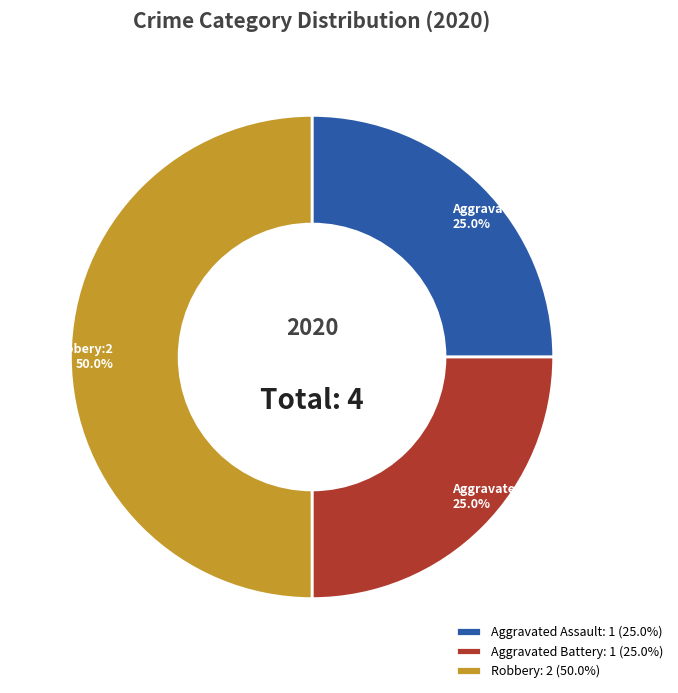

Between Aggravated Battery and Robbery, which is larger?

Robbery